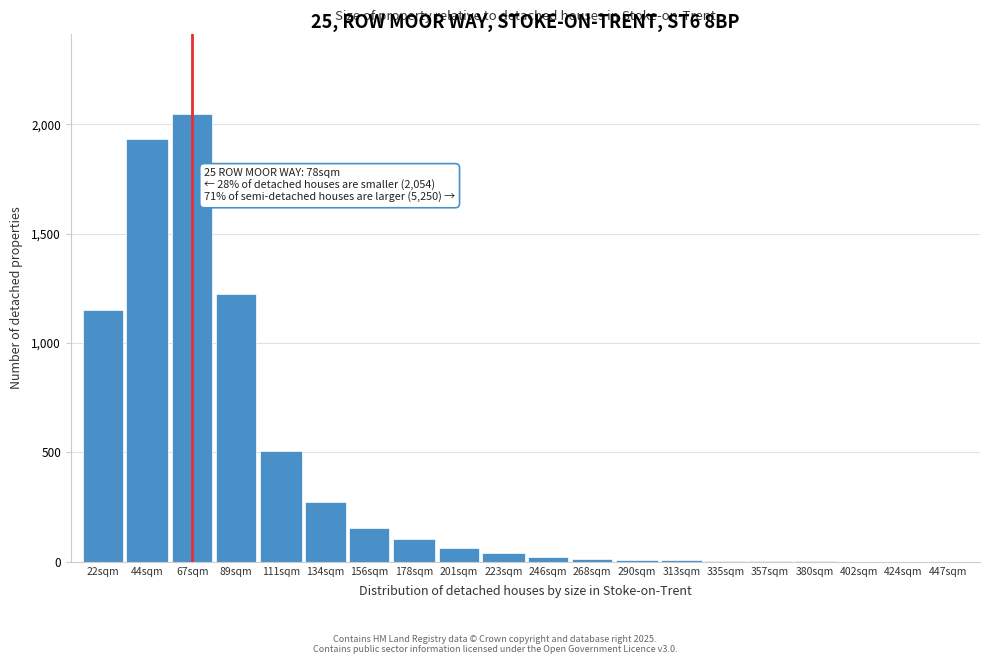

What is the maximum value shown in the chart?

2046